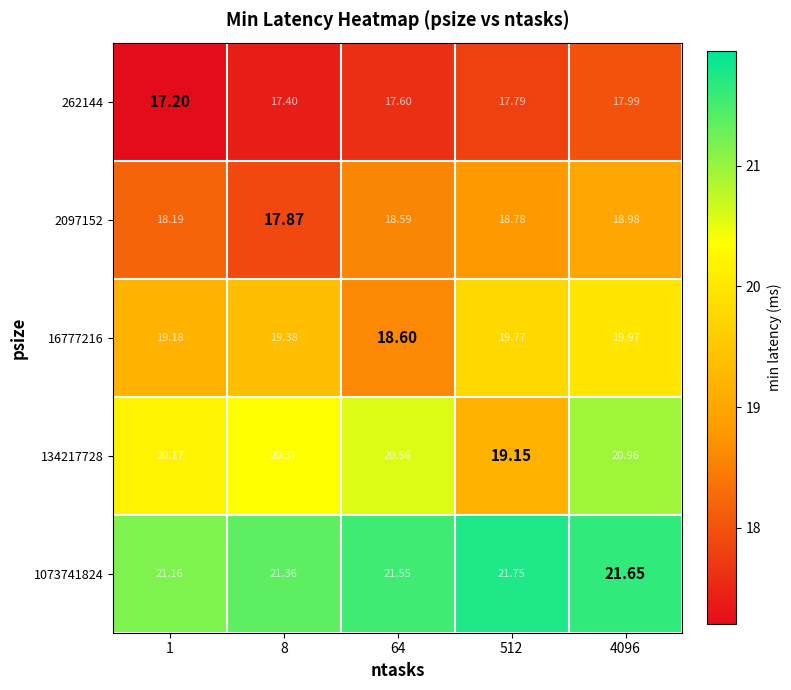

Is the value of 134217728 at 64 greater than the value of 1073741824 at 1?

No